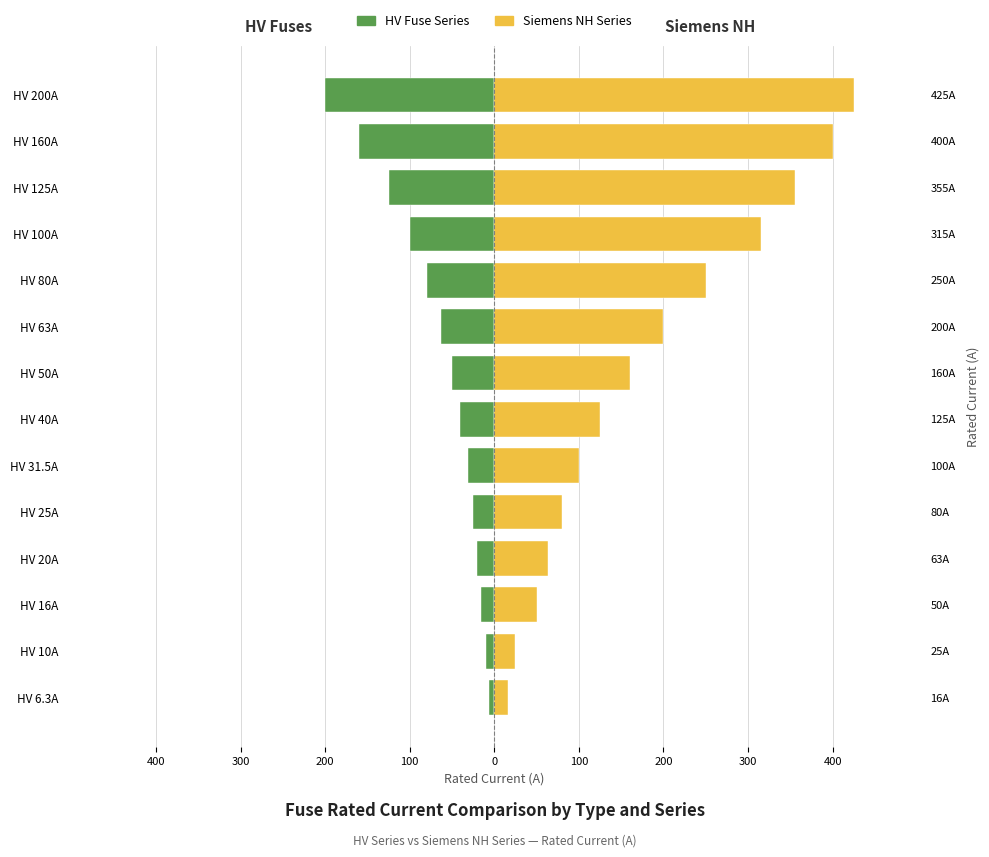

What is the label of the 7th bar from the right?

HV 50A